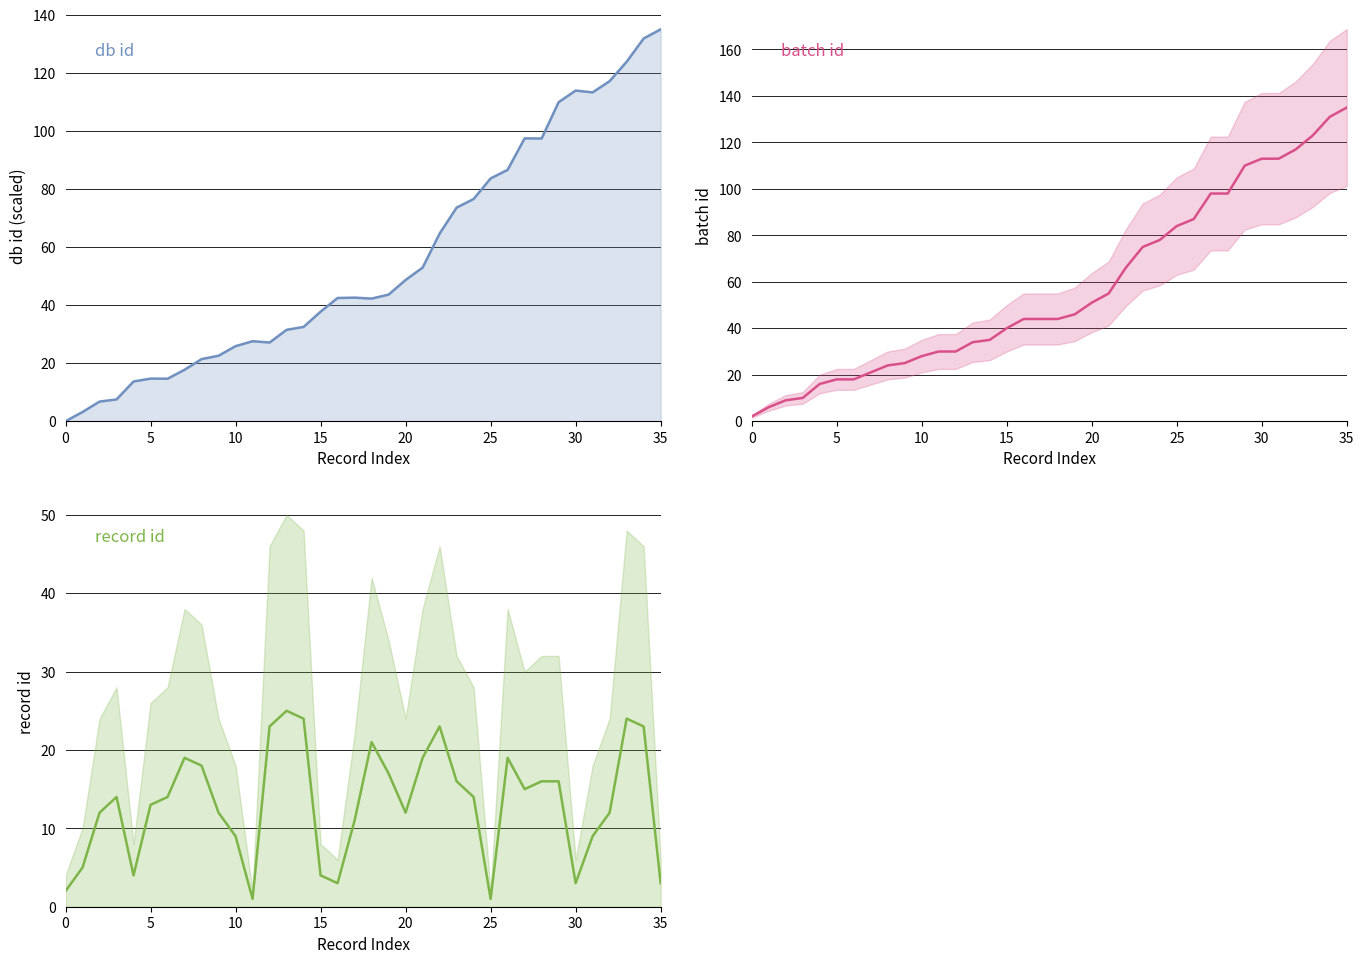

What is the difference between the second highest and second lowest values in the batch id series?

125.0